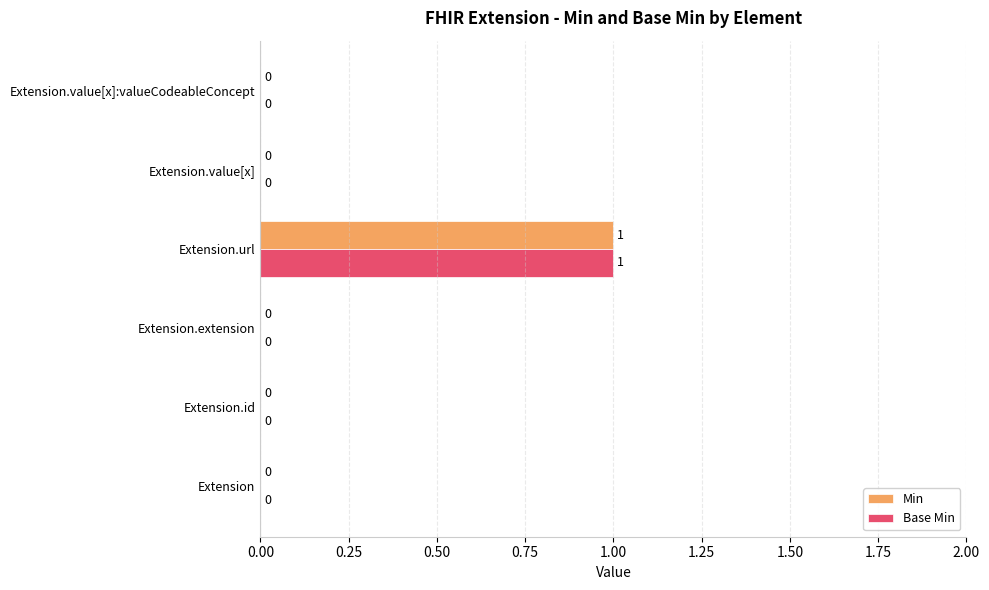

How many values in the Base Min series exceed 0?

1